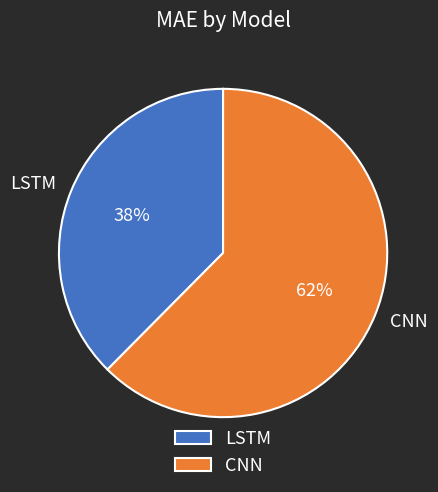

To the nearest percent, what percentage of the pie is CNN?

62%